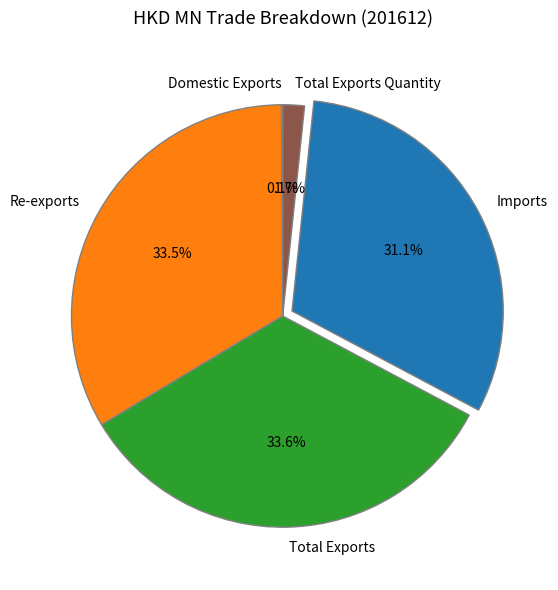

What percentage is NOT represented by Re-exports?

66.5%